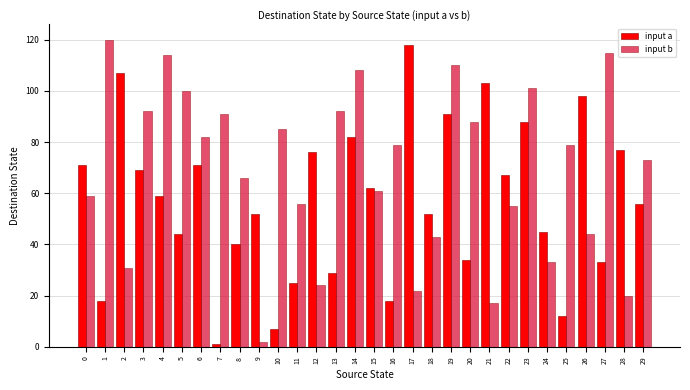

Rank the series at 14 from highest to lowest value.

input b, input a